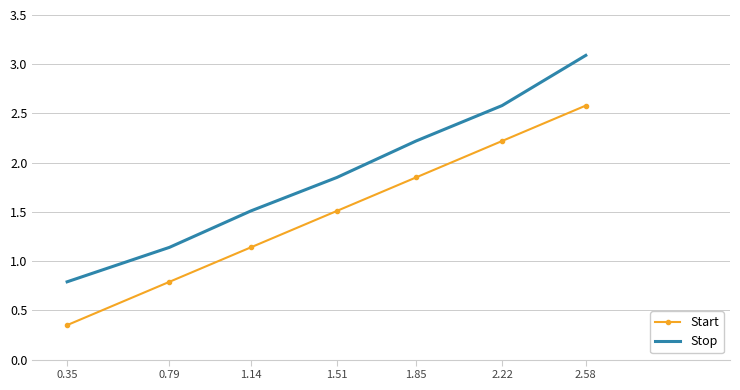

At which category is the sum across all series the highest?

2.58